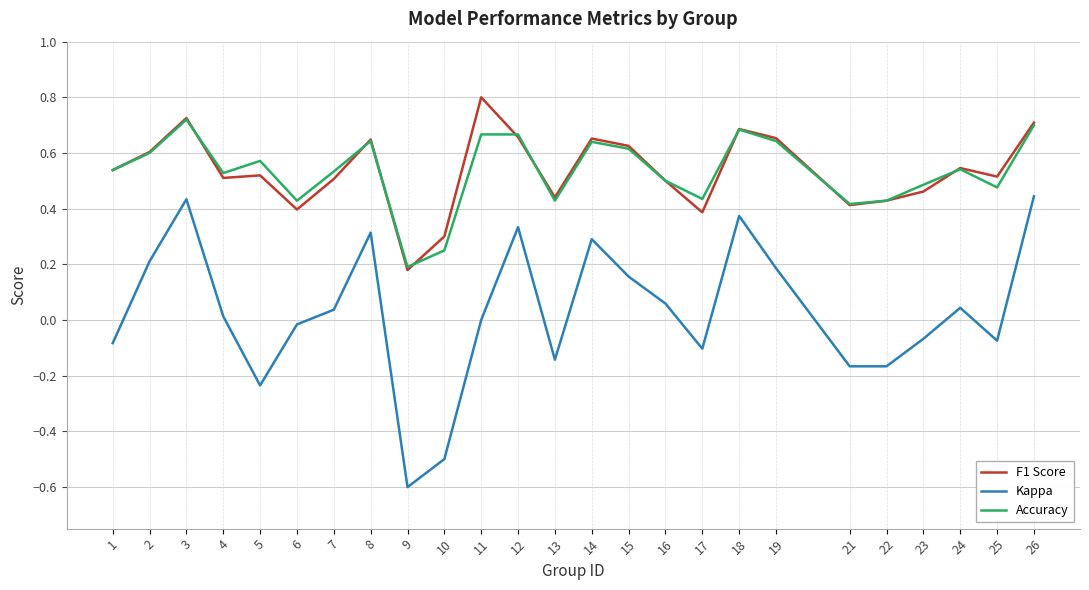

True or false: F1 Score and Kappa intersect in this chart.

False